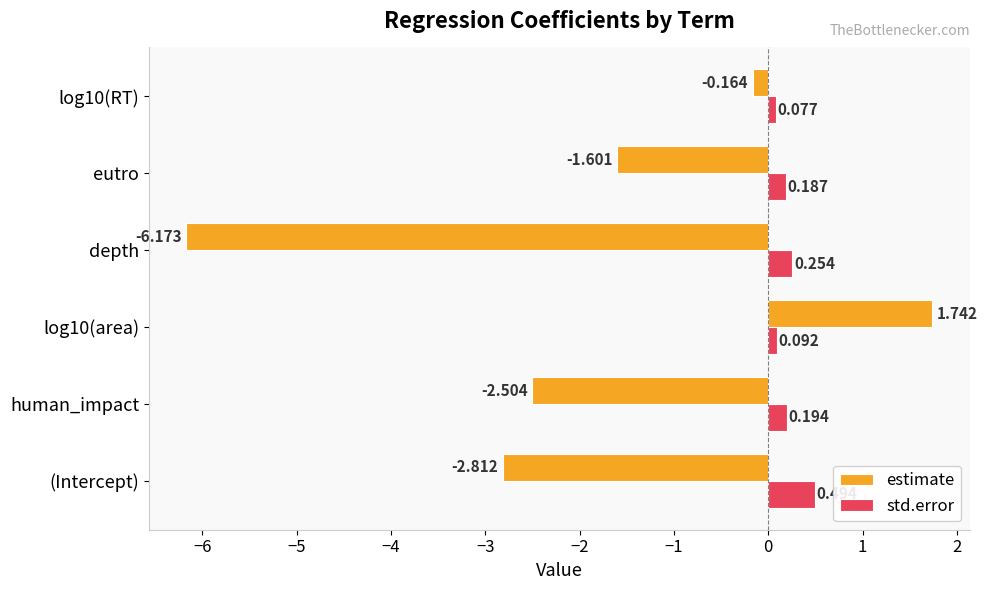

What is the sum of all std.error values?

1.3